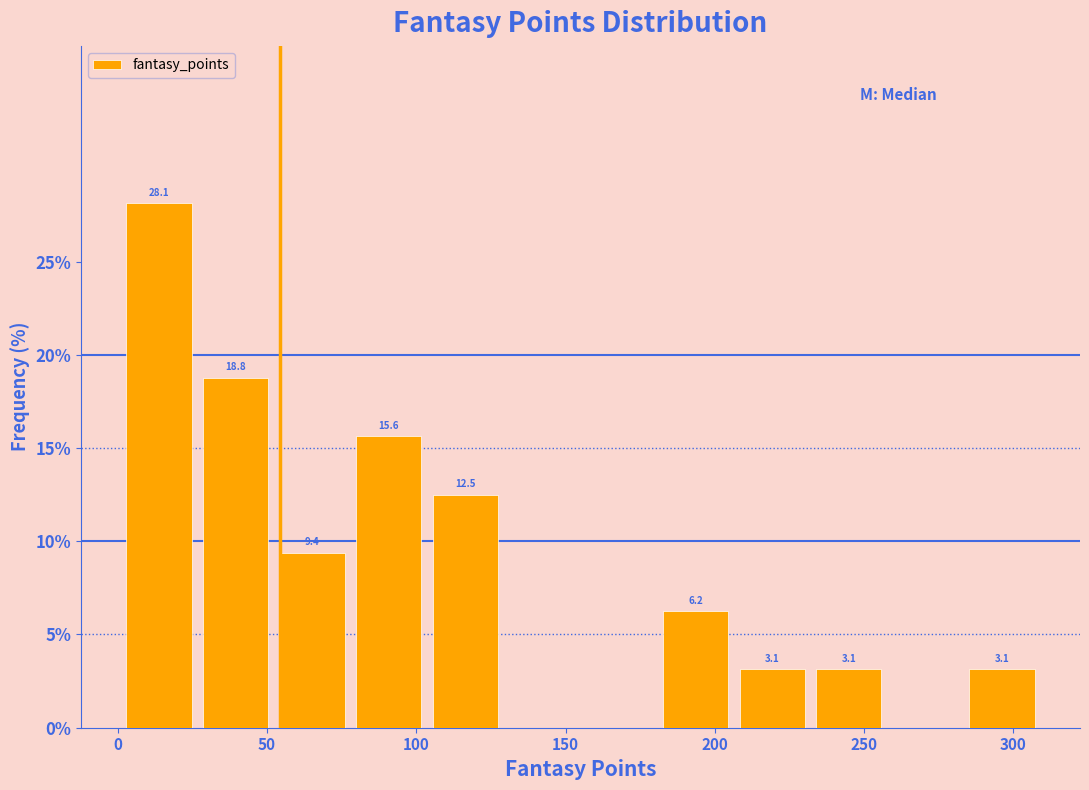

Over which range of the x-axis is the bar tallest?

0 to 25